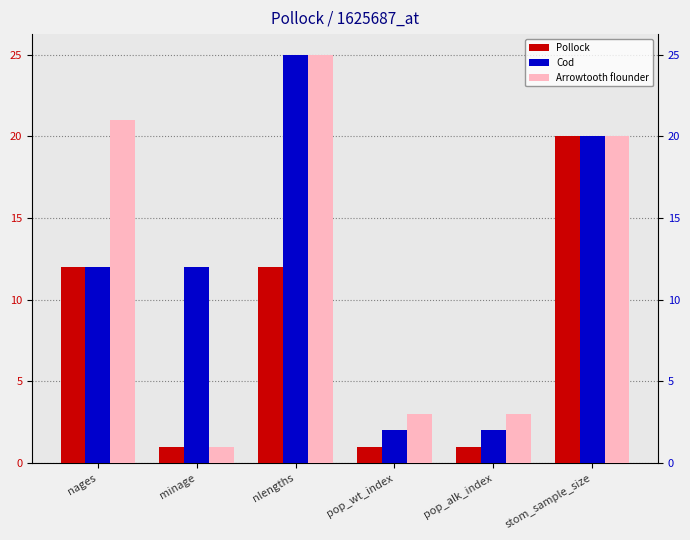

Which series changed the most between pop_alk_index and stom_sample_size?

Pollock